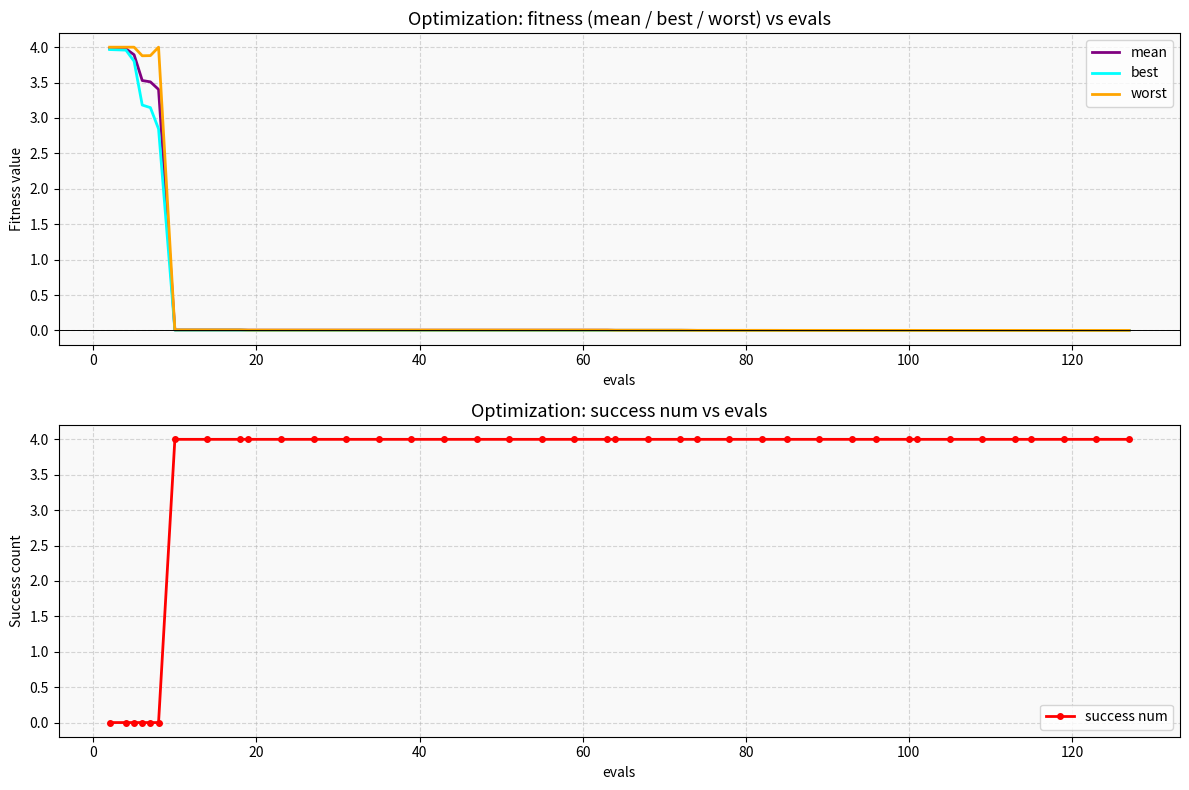

What is the sum of all success num values?

136